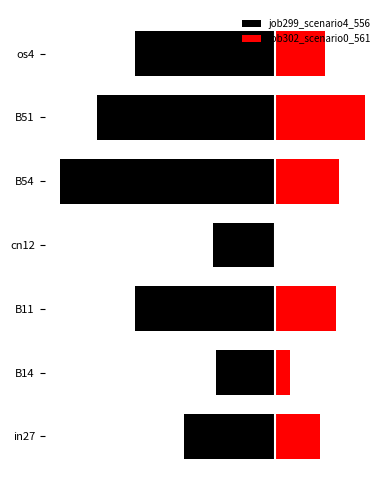

What are all the series names shown in the legend?

job299_scenario4_556, job302_scenario0_561